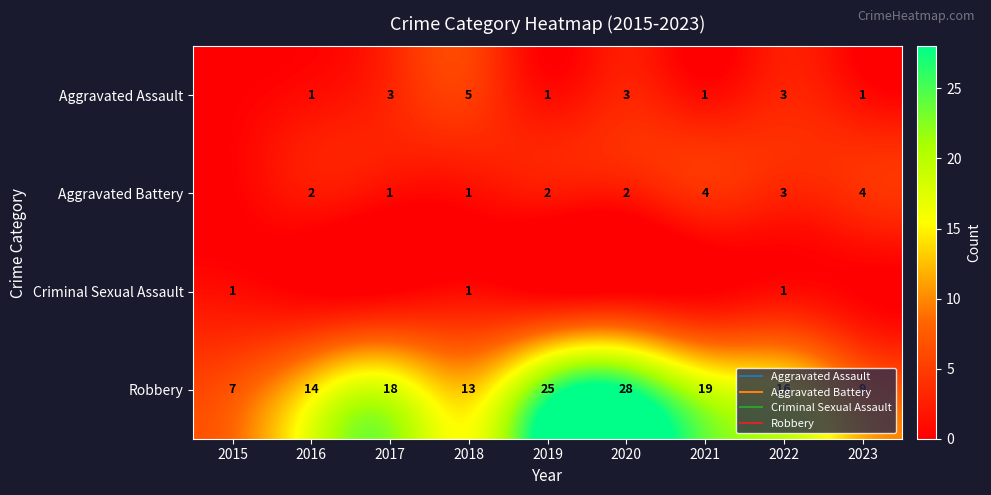

What is the approximate value of Aggravated Battery at 2018?

1